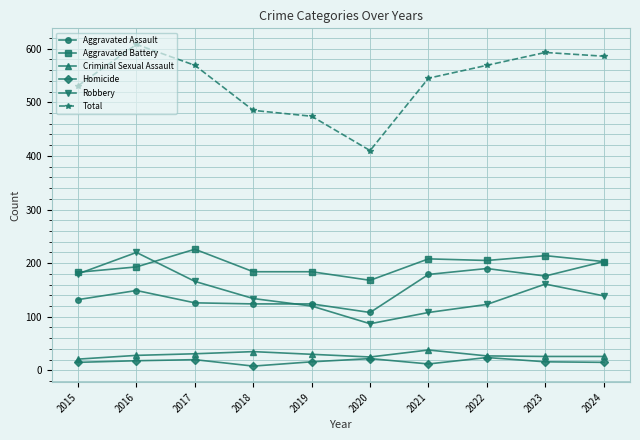

What is the lowest value of the Total series?

410